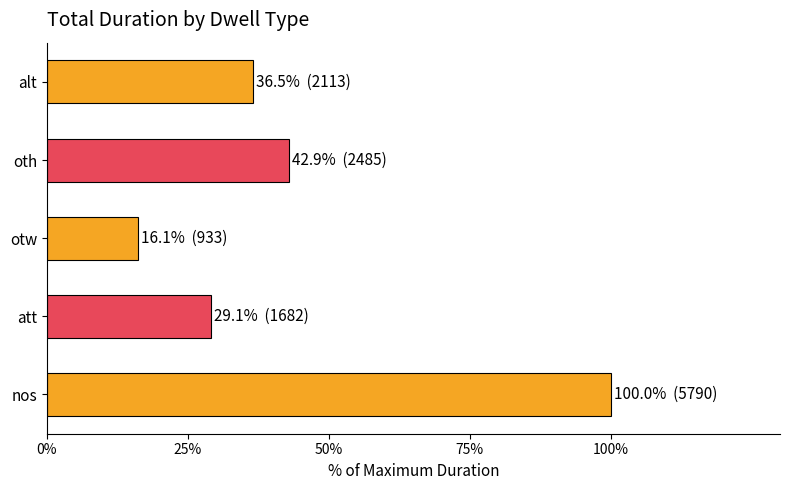

What is the label of the 2nd bar from the bottom?

att